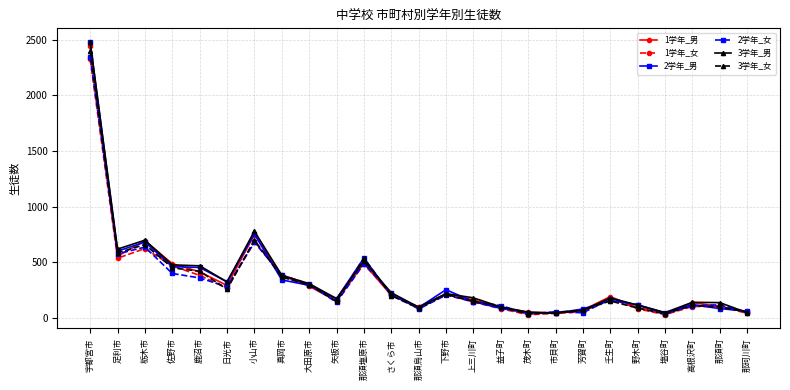

Between which two adjacent categories do 3学年_女 and 1学年_男 first intersect?

宇都宮市 and 足利市